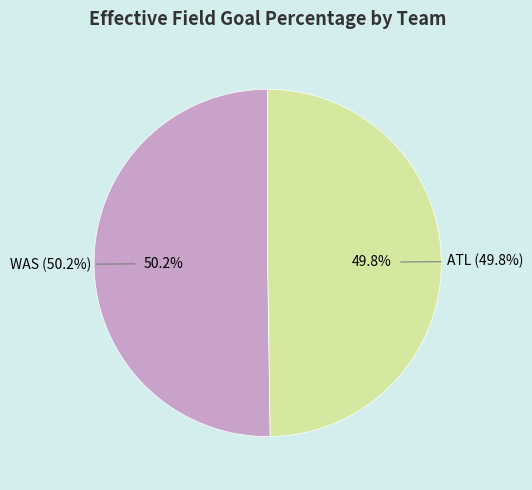

Which slice is the largest?

WAS